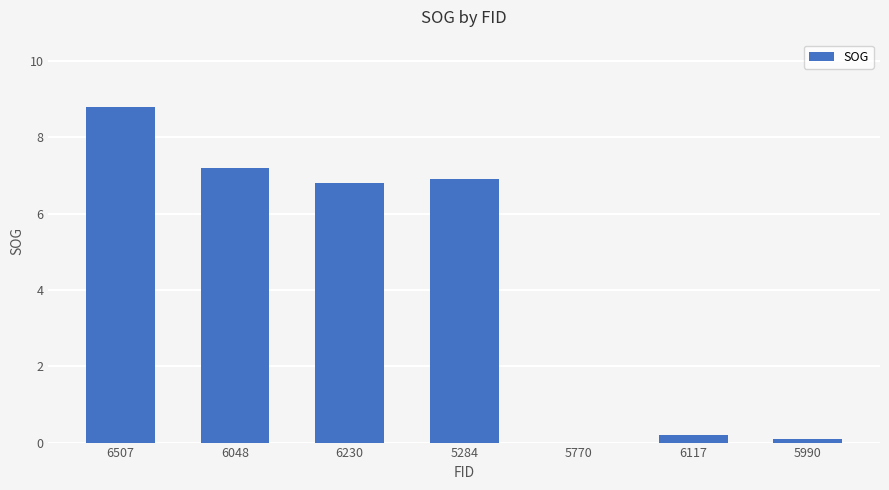

Are the bars grouped side by side (vs. stacked)?

No